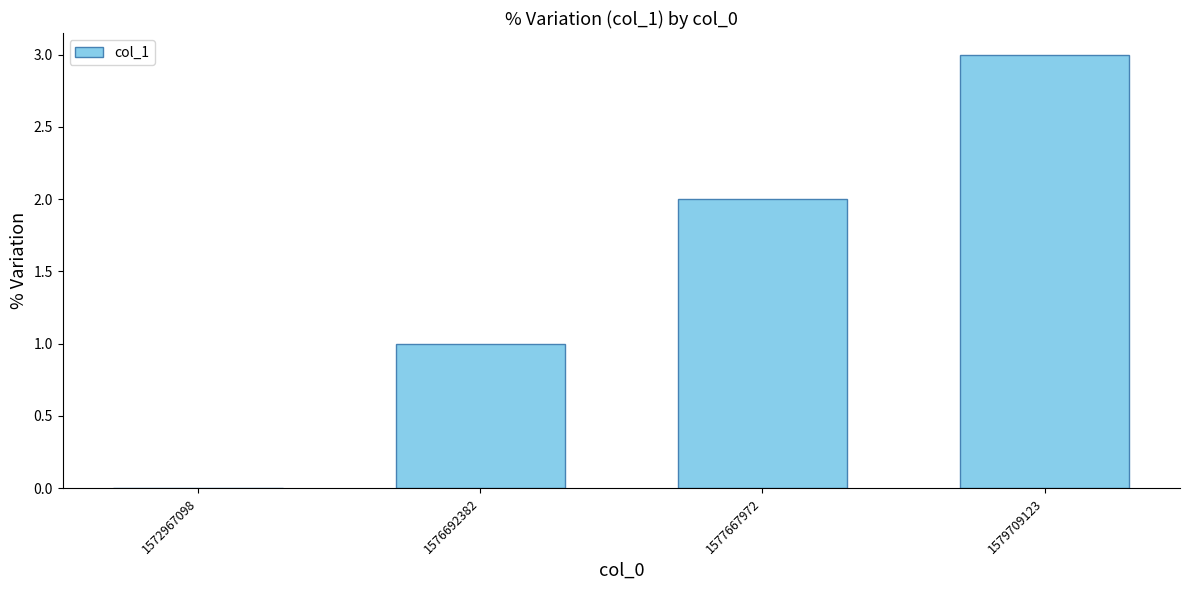

How many positive values are there?

3